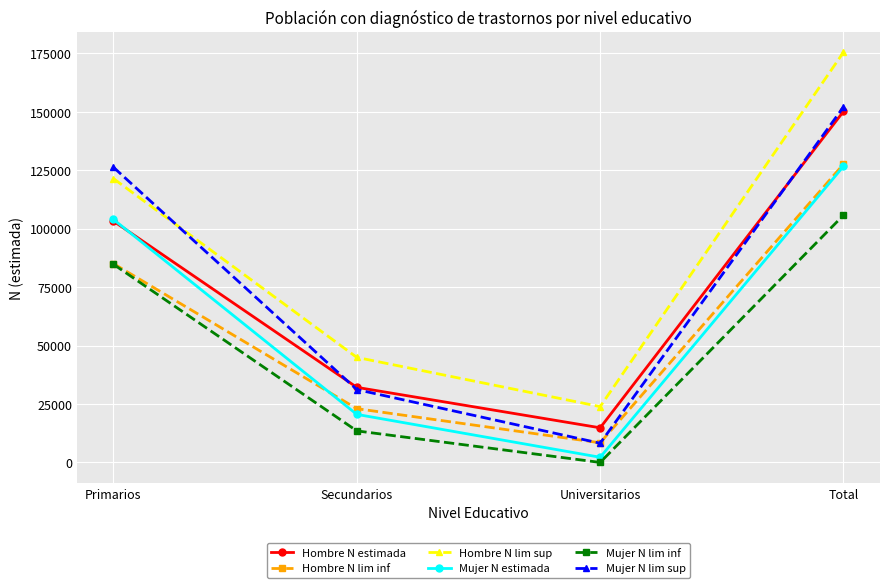

Does the chart have visible grid lines?

Yes